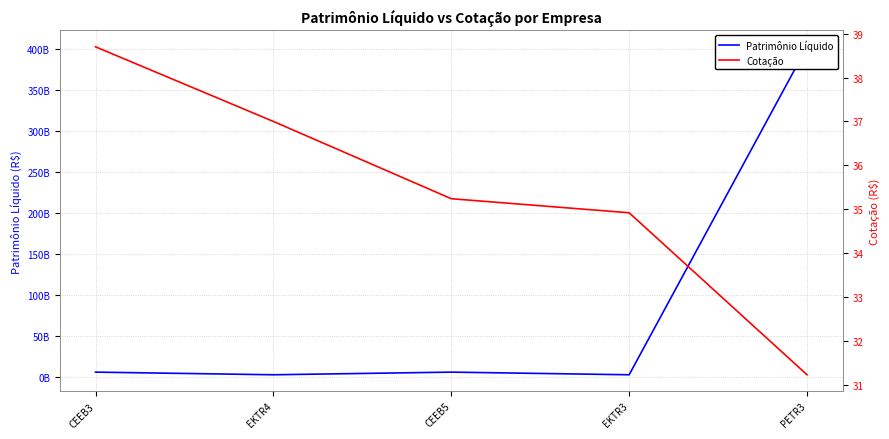

List the series in order of their peak value, lowest first.

Cotação, Patrimônio Líquido